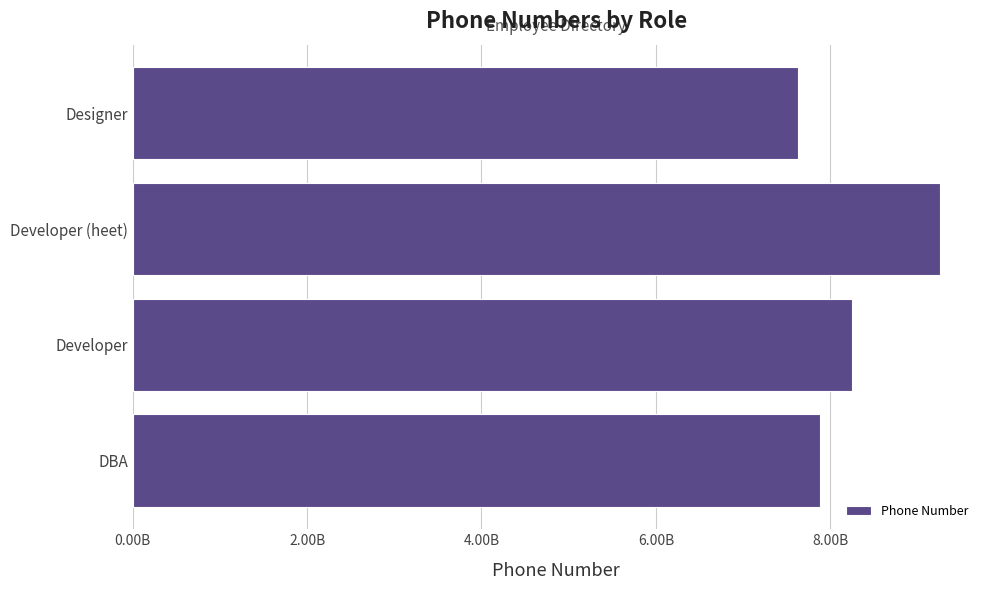

Does the chart contain any negative values?

No